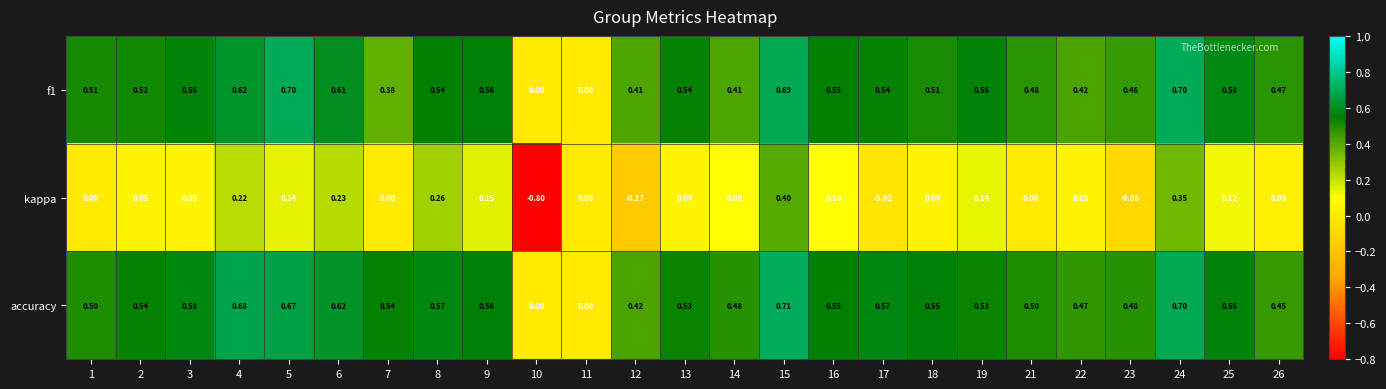

Which series has the largest range (max minus min)?

kappa